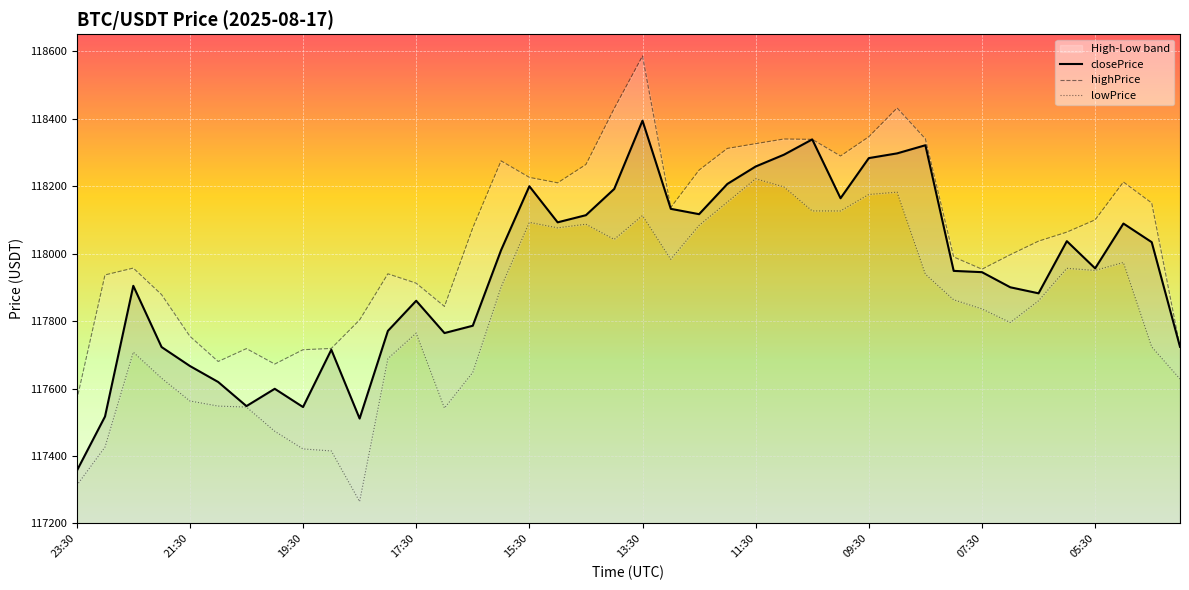

At which label does closePrice reach its peak?

13:30